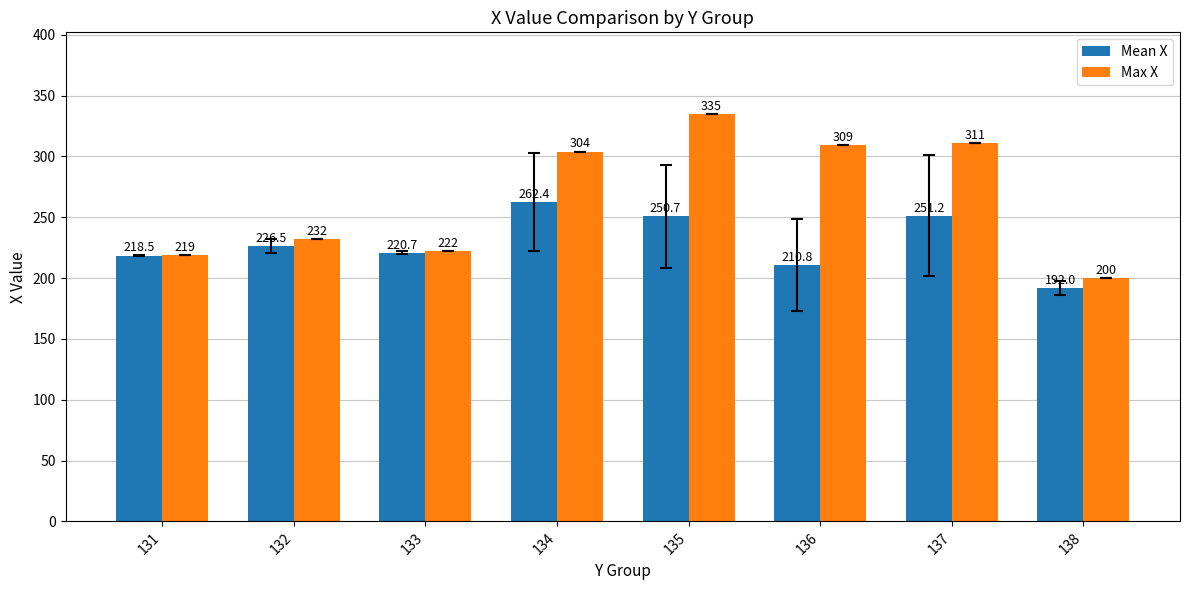

What is the approximate value of Max X at 132?

232.0